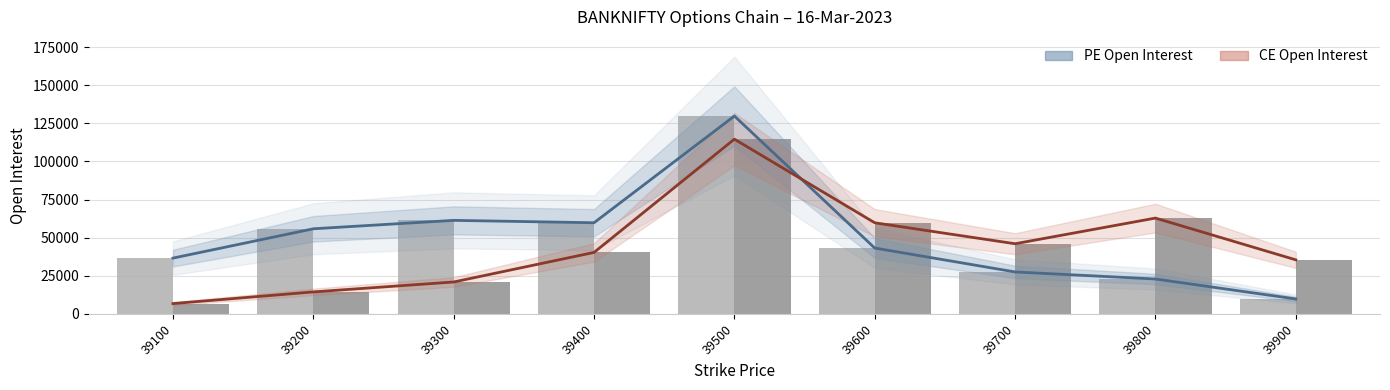

Which category has the highest value across all series?

39500